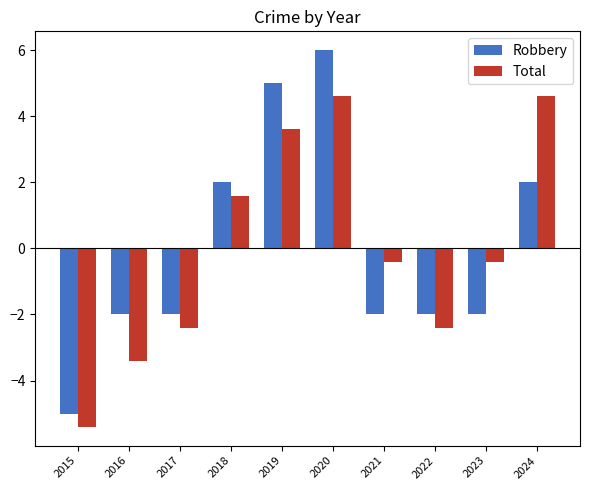

Reading left to right, extract all data points from this chart.

Robbery: 2015=-5.0	2016=-2.0	2017=-2.0	2018=2.0	2019=5.0	2020=6.0	2021=-2.0	2022=-2.0	2023=-2.0	2024=2.0
Total: 2015=-5.4	2016=-3.4	2017=-2.4	2018=1.6	2019=3.6	2020=4.6	2021=-0.4	2022=-2.4	2023=-0.4	2024=4.6